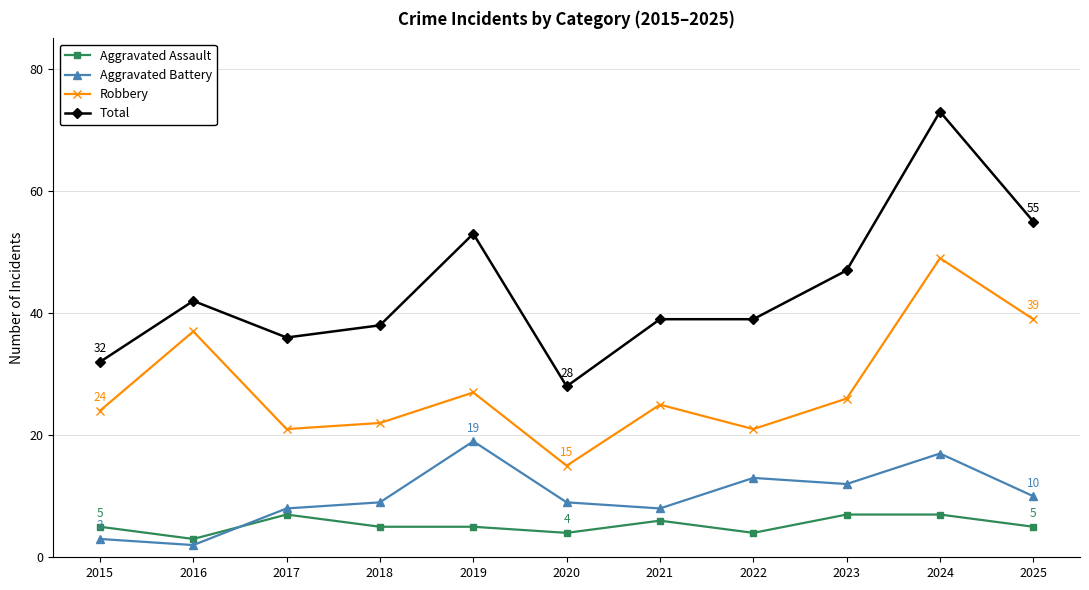

In Aggravated Battery, how many points are higher than both neighbors (excluding endpoints)?

3